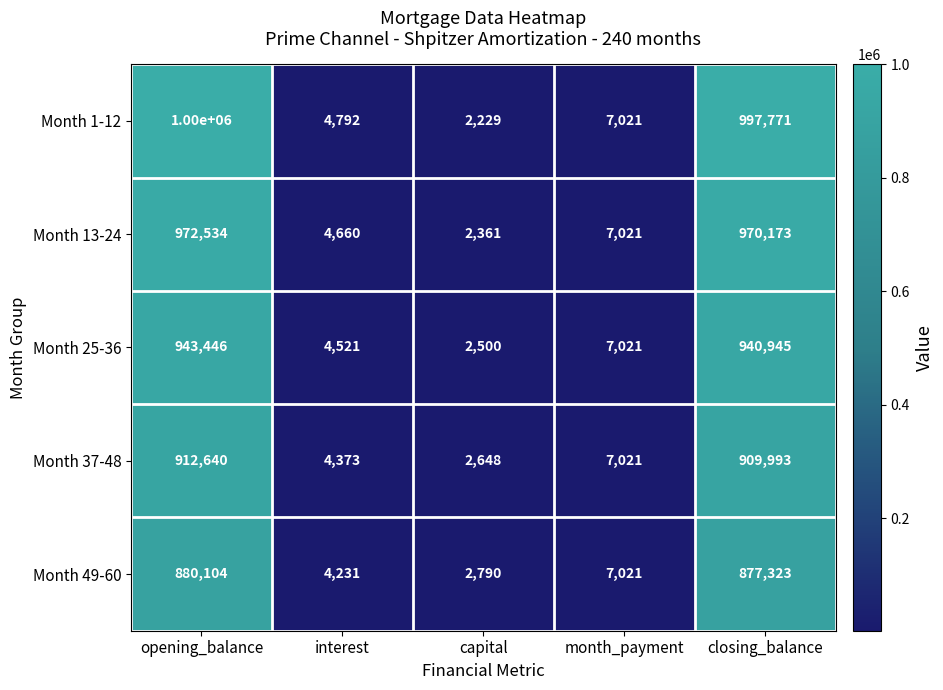

What is the total value across all series at closing_balance?

4696204.7